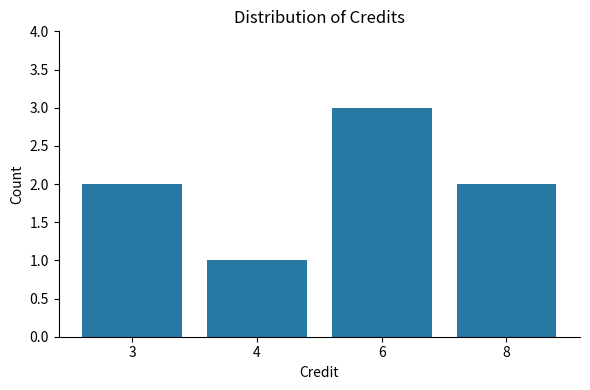

True or false: the data shows 2 at 8.

True